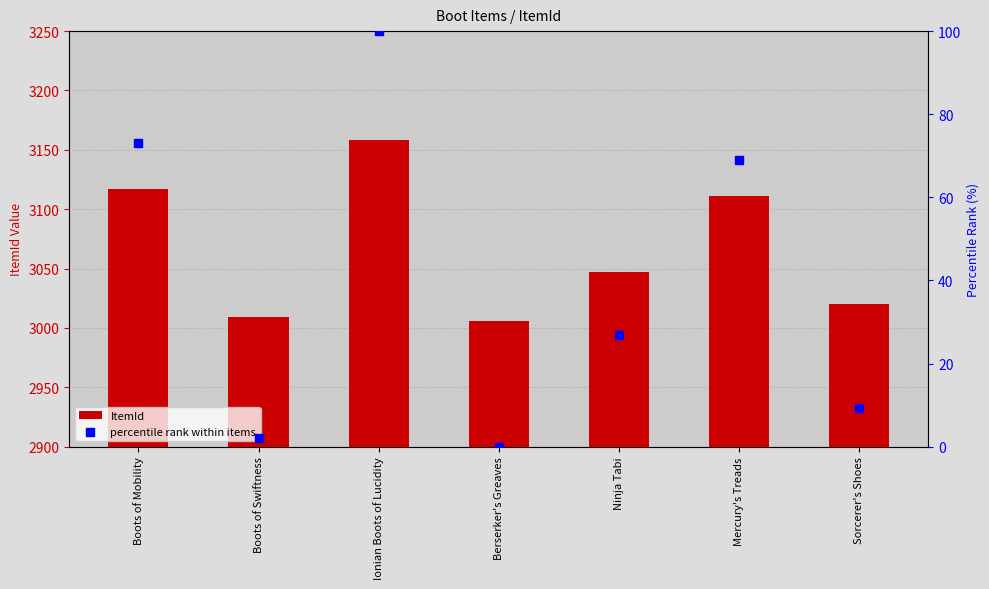

At which category is the sum across all series the highest?

Ionian Boots of Lucidity